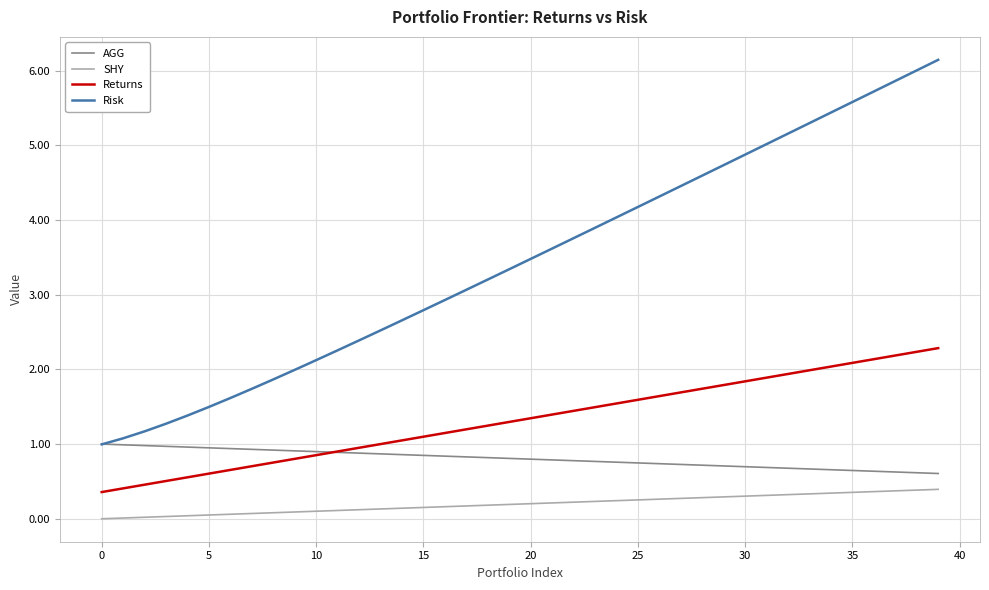

What is the lowest value of the Risk series?

1.0